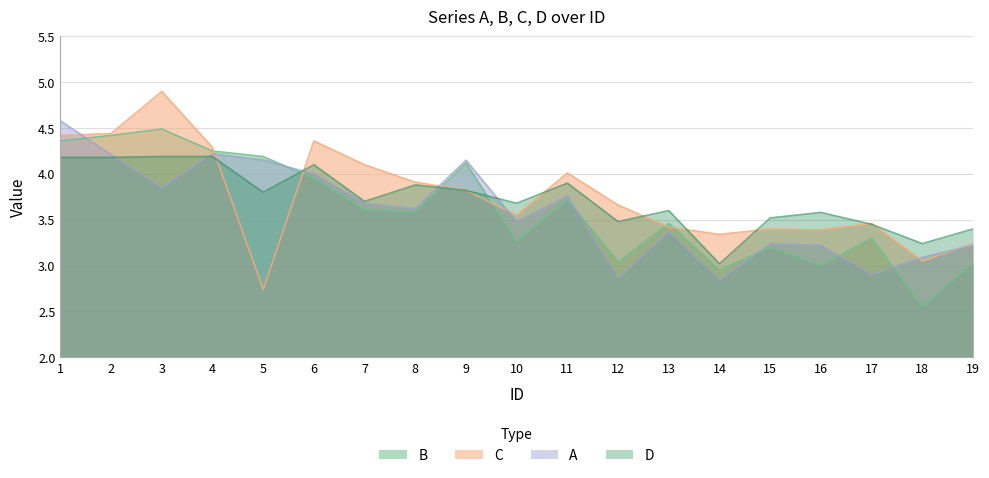

Which label corresponds to the smallest value in the chart?

18